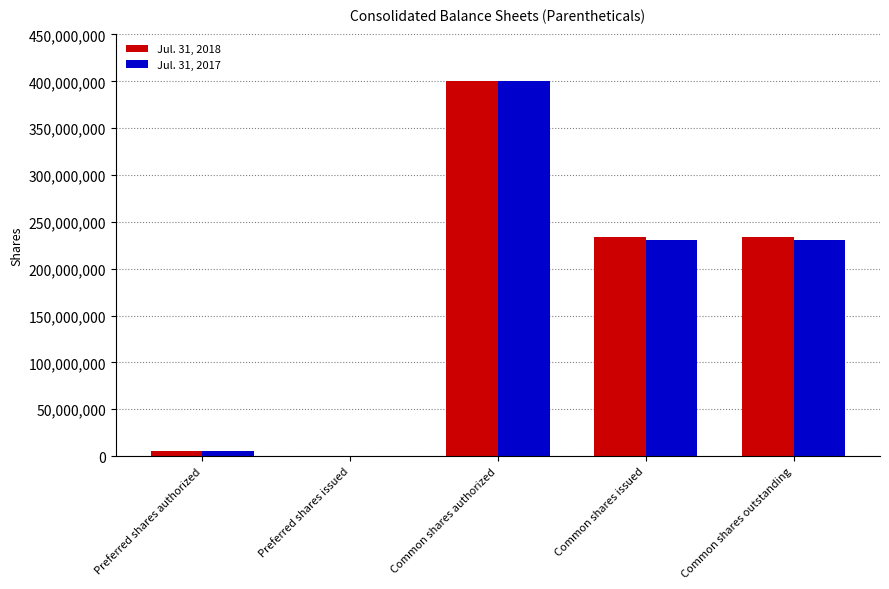

What is the total value across all series at Common shares authorized?

800000000